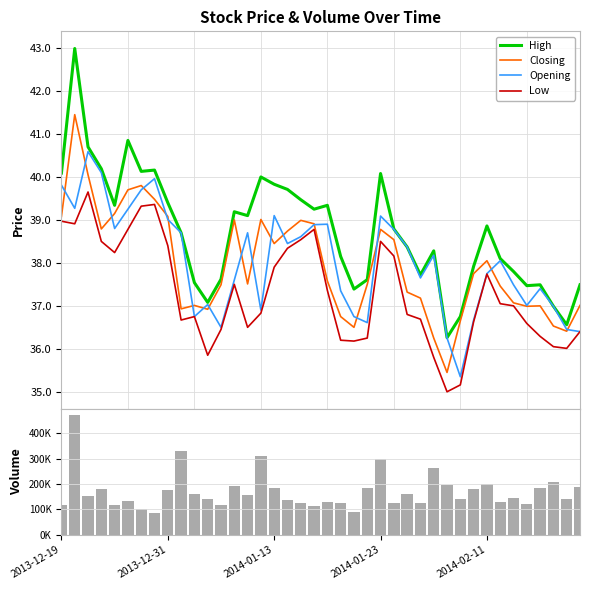

What is the lowest value of the Opening series?

35.4